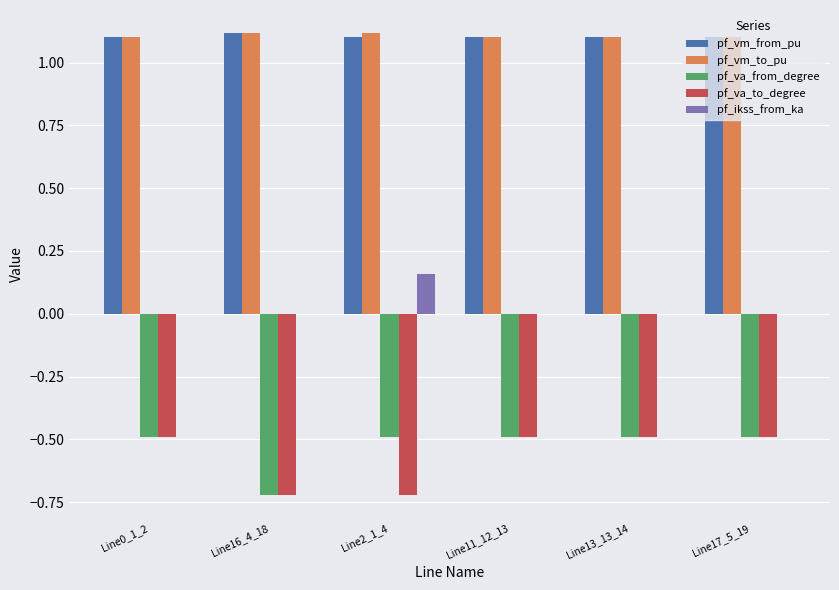

What is the sum of all pf_va_to_degree values?

-3.4